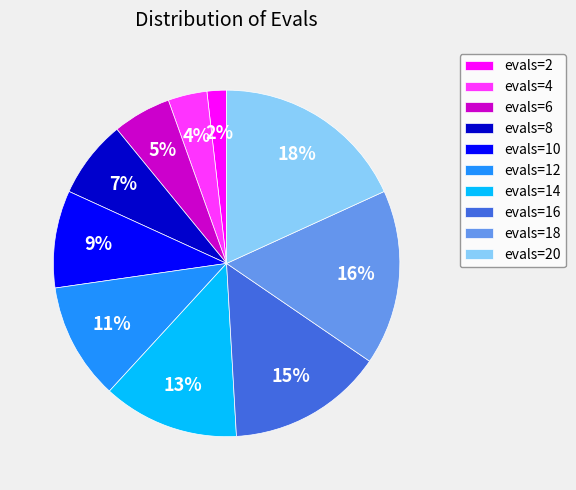

Rank the categories by value from highest to lowest.

evals=20, evals=18, evals=16, evals=14, evals=12, evals=10, evals=8, evals=6, evals=4, evals=2